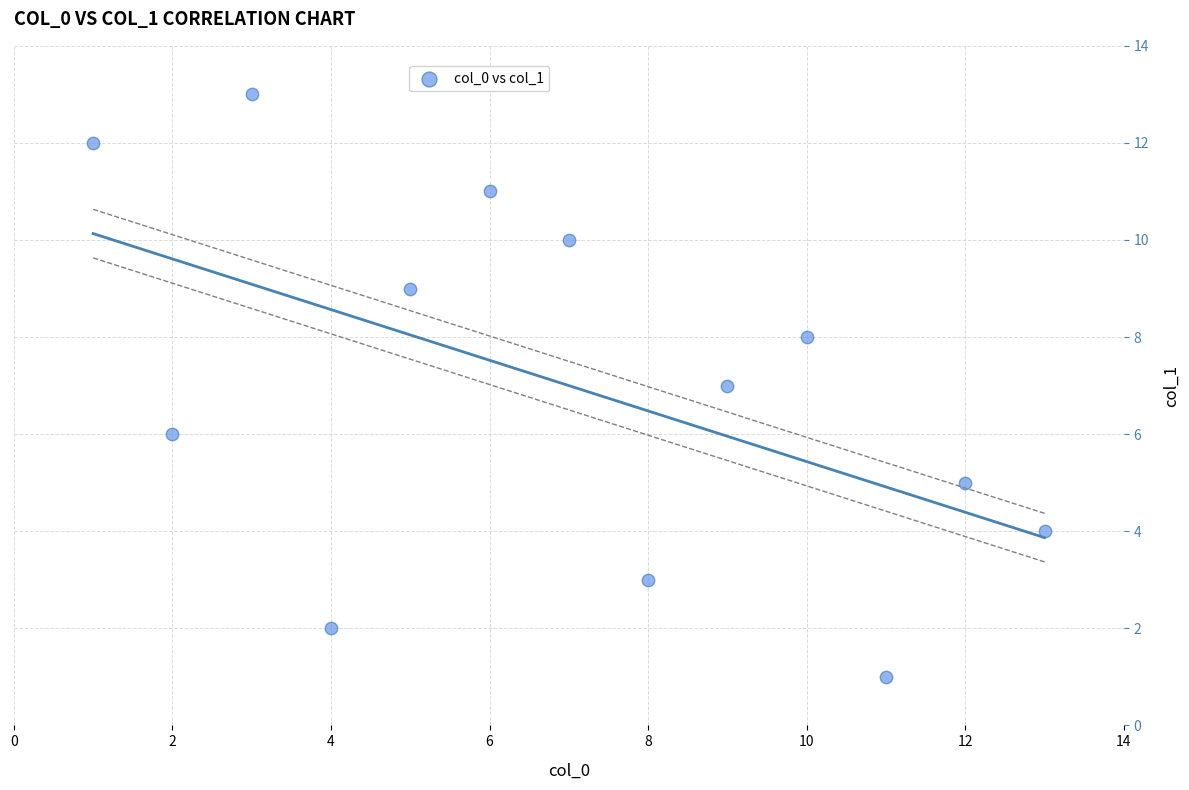

What is the range of Y values (max minus min)?

12